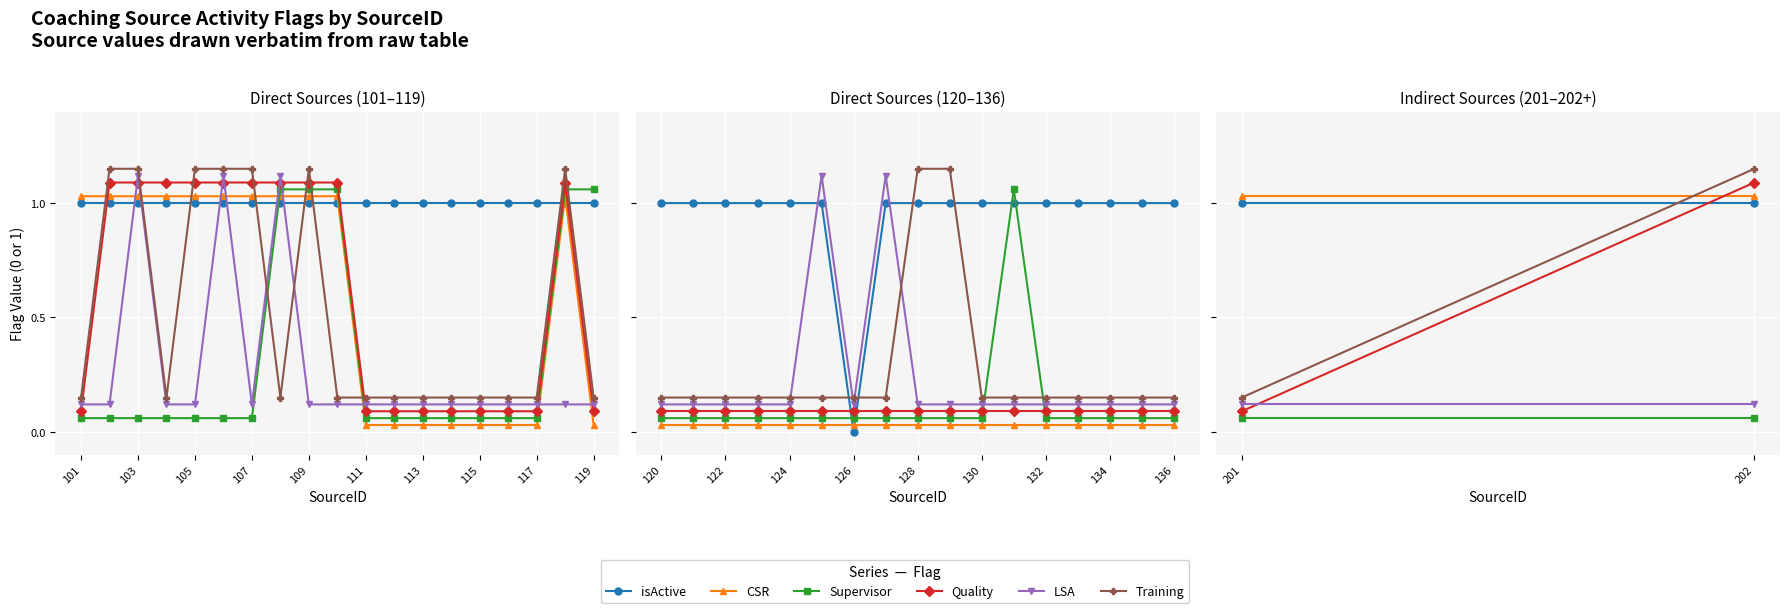

Which series has the largest range (max minus min)?

Quality